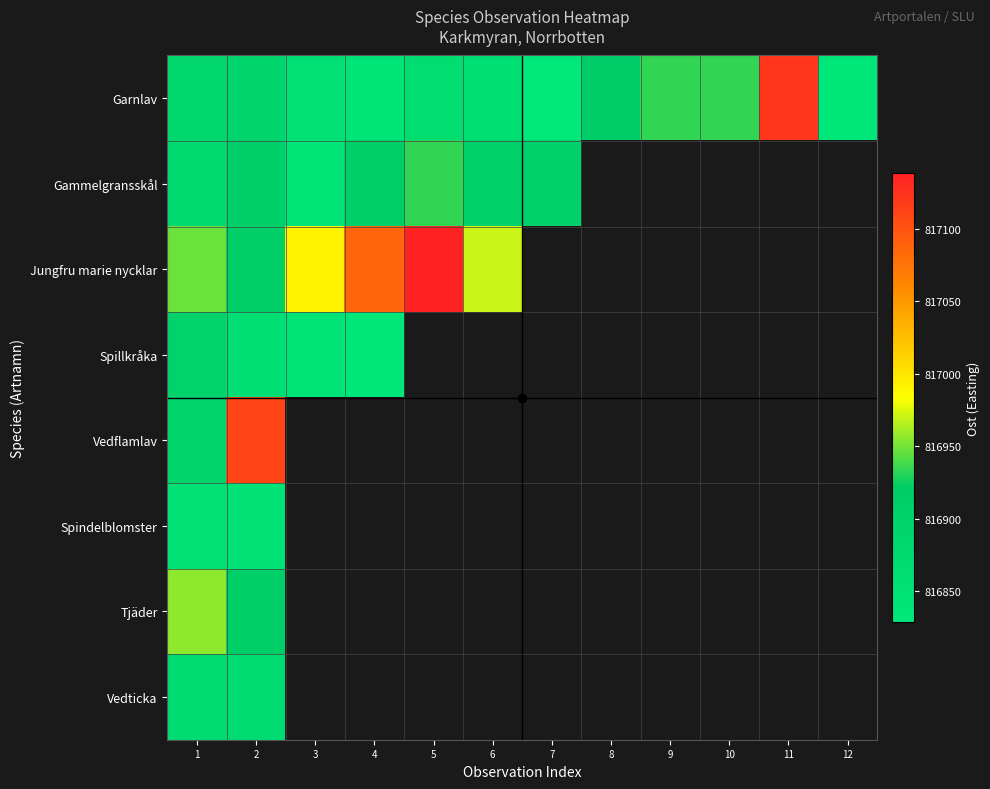

The Garnlav series shows 338710.0 at 1. True or false?

False